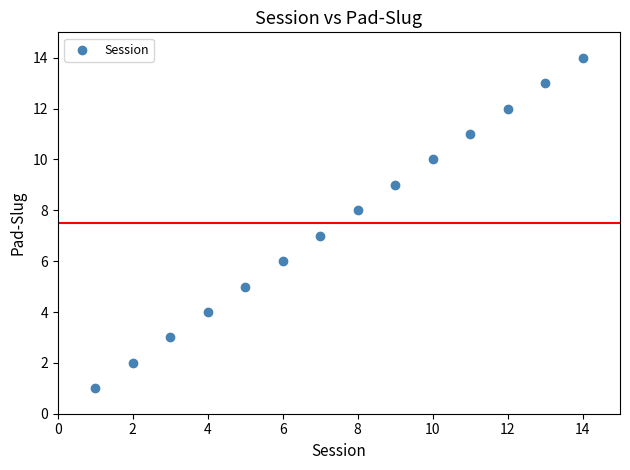

What is the range of Y values (max minus min)?

13